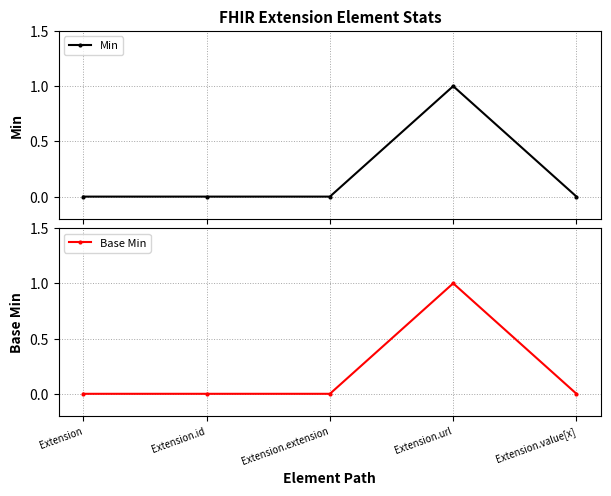

What position from the left is Extension.id?

2